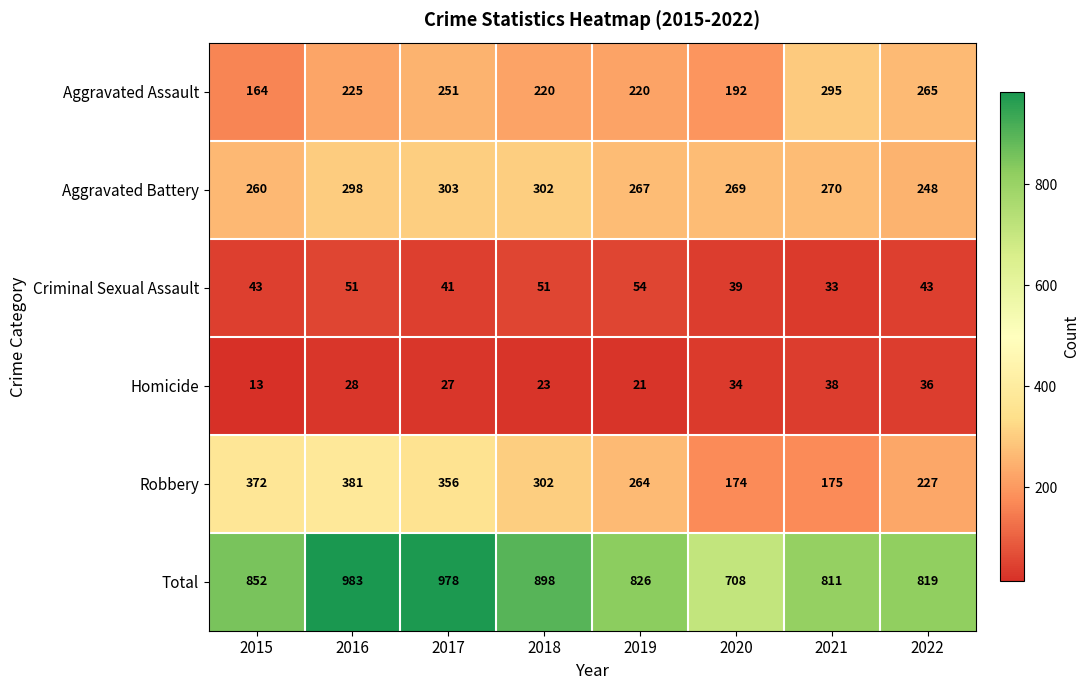

Which series has the largest total across all categories?

Total